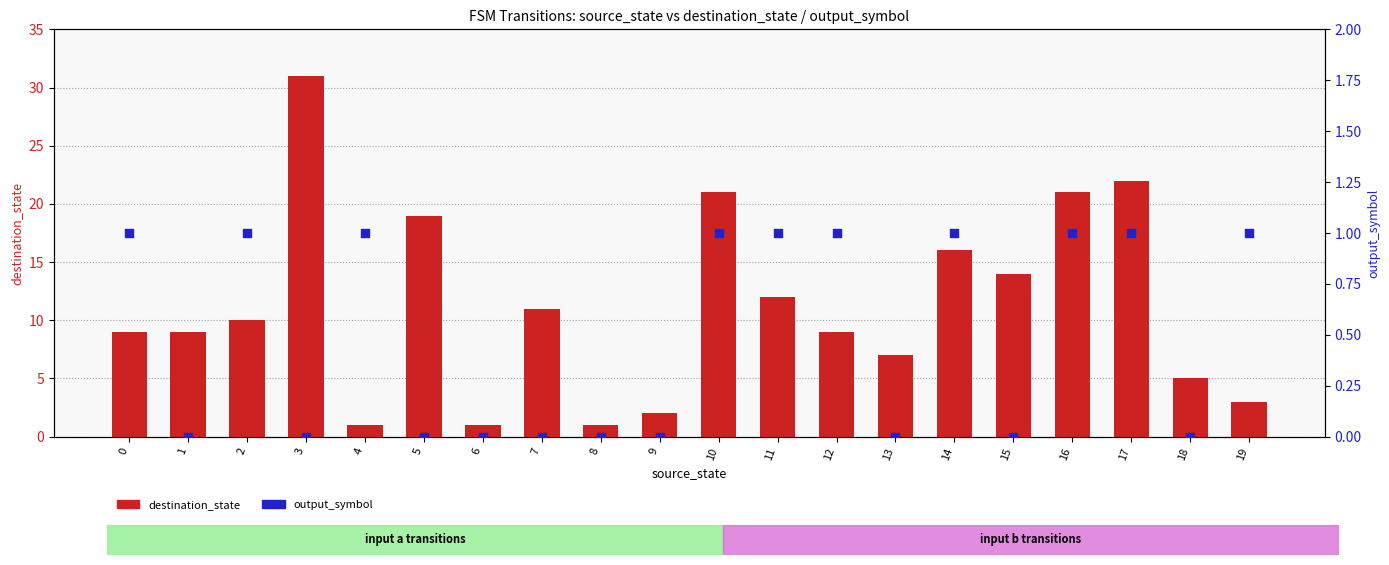

At how many categories does at least one series exceed 7?

13